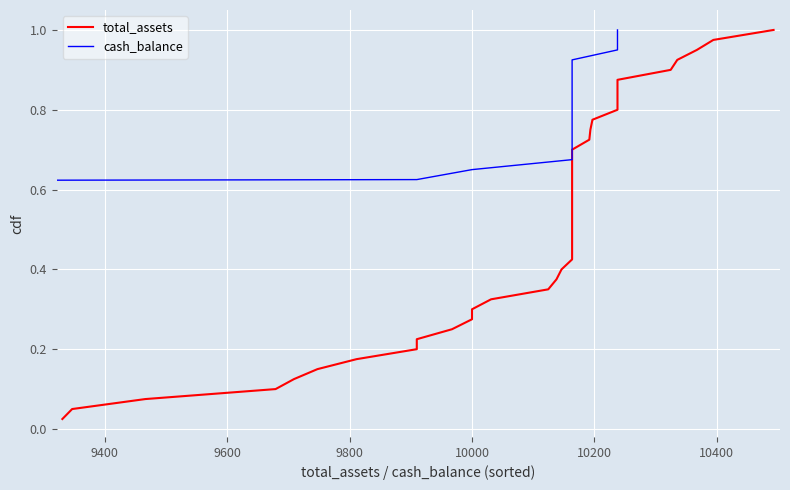

True or false: total_assets and cash_balance cross at least once.

False